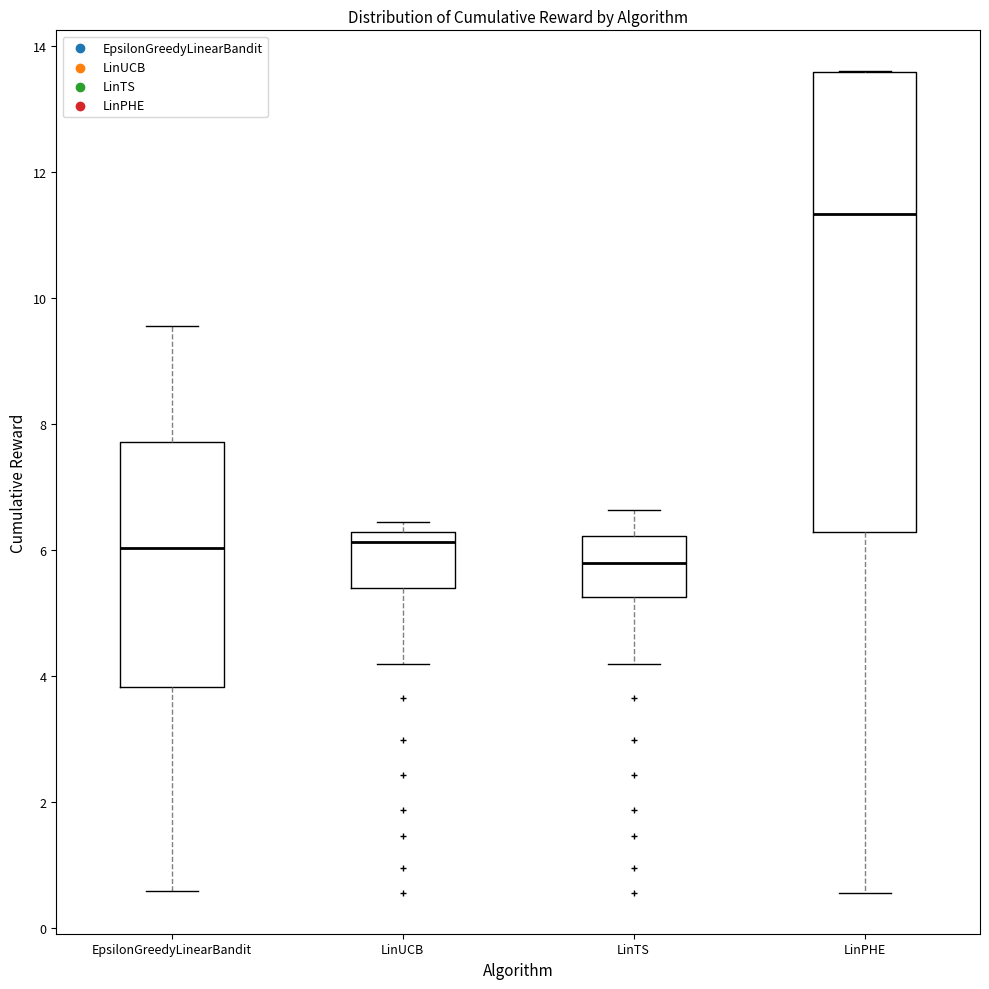

Reading left to right, read every box against the y-axis: the position of its median line, the range the box covers, and the ends of its whiskers. The values are not printed on the chart, so give them approximately, as read against the axis.

EpsilonGreedyLinearBandit: median 6.0, box 3.8 to 7.8, whiskers 0.6 to 9.6
LinUCB: median 6.2 (just below the box's upper edge), box 5.4 to 6.2, whiskers 4.2 to 6.4
LinTS: median 5.8, box 5.2 to 6.2, whiskers 4.2 to 6.6
LinPHE: median 11.4, box 6.2 to 13.6, whiskers 0.6 to 13.6